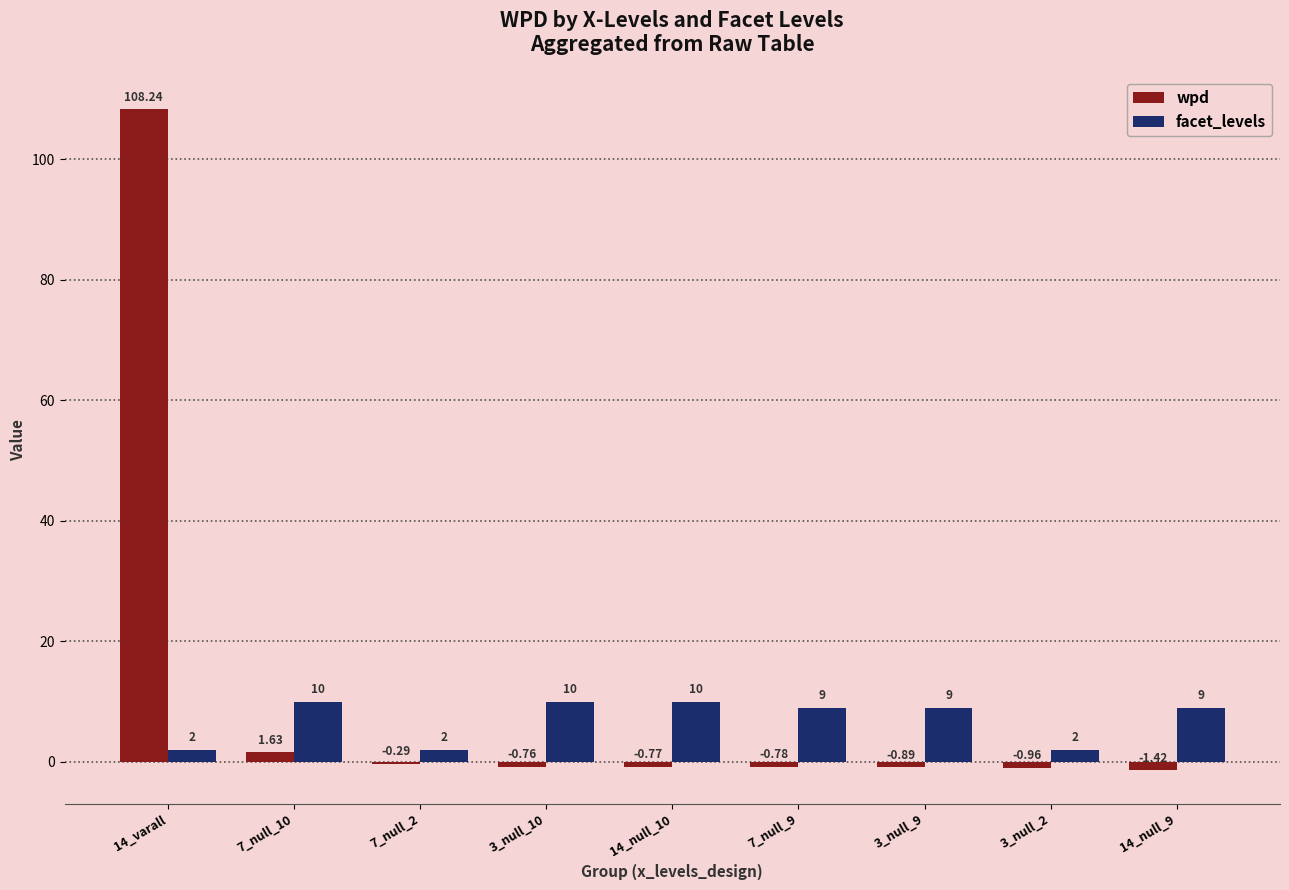

How many series are shown in this chart?

2